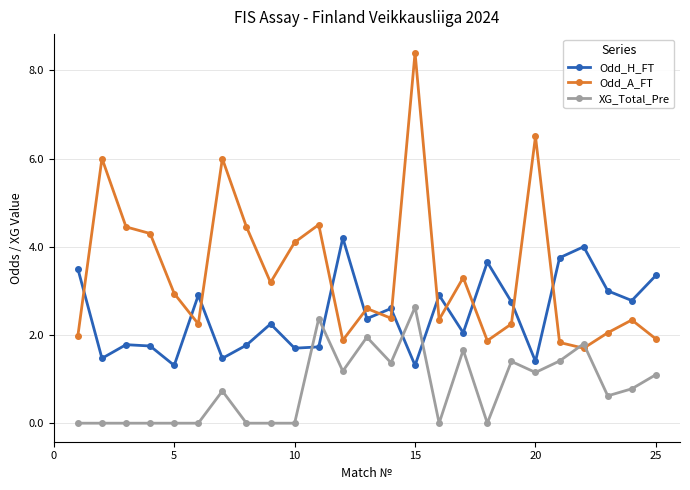

Count the number of data series in this chart.

3